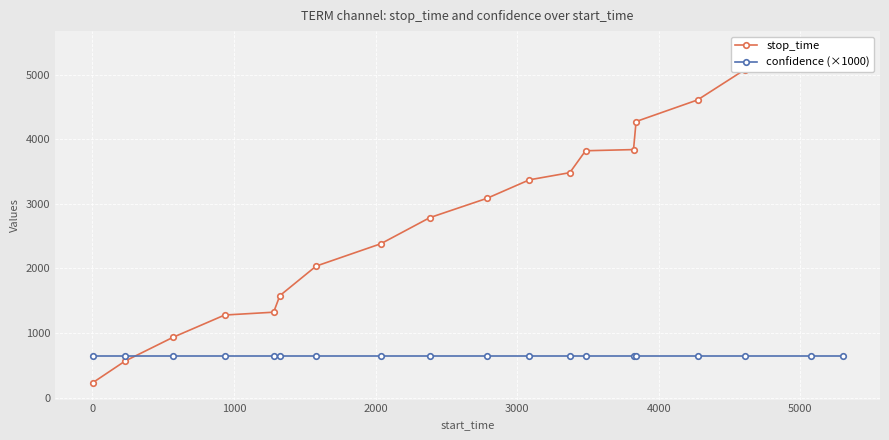

True or false: stop_time and confidence (×1000) cross at least once.

True